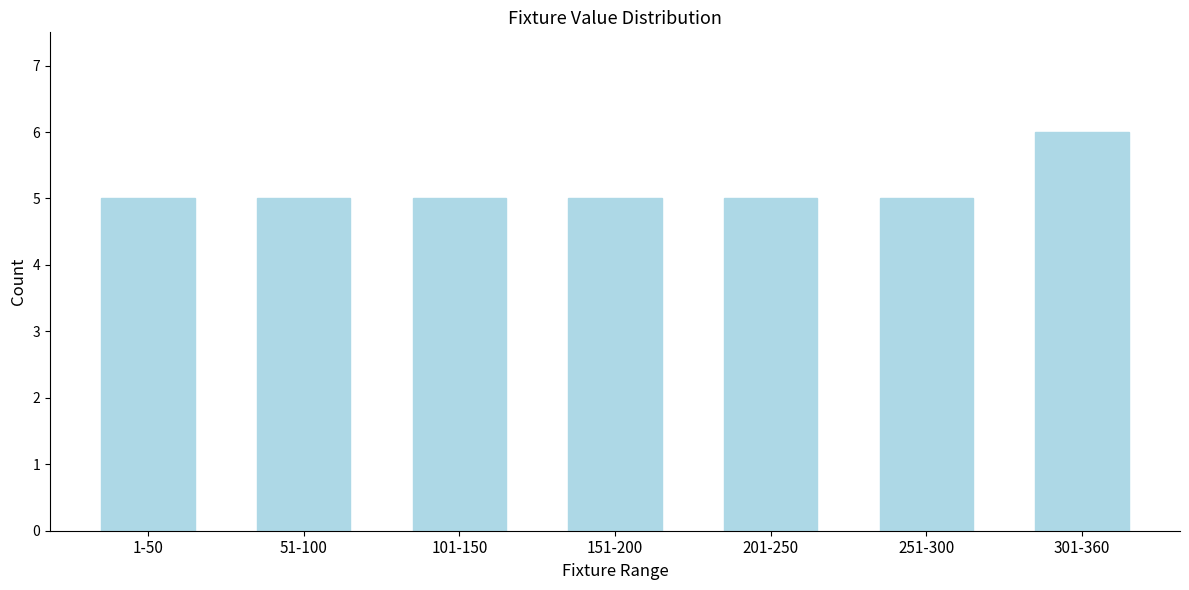

Reading left to right, what are all the values shown in this chart?

5	5	5	5	5	5	6